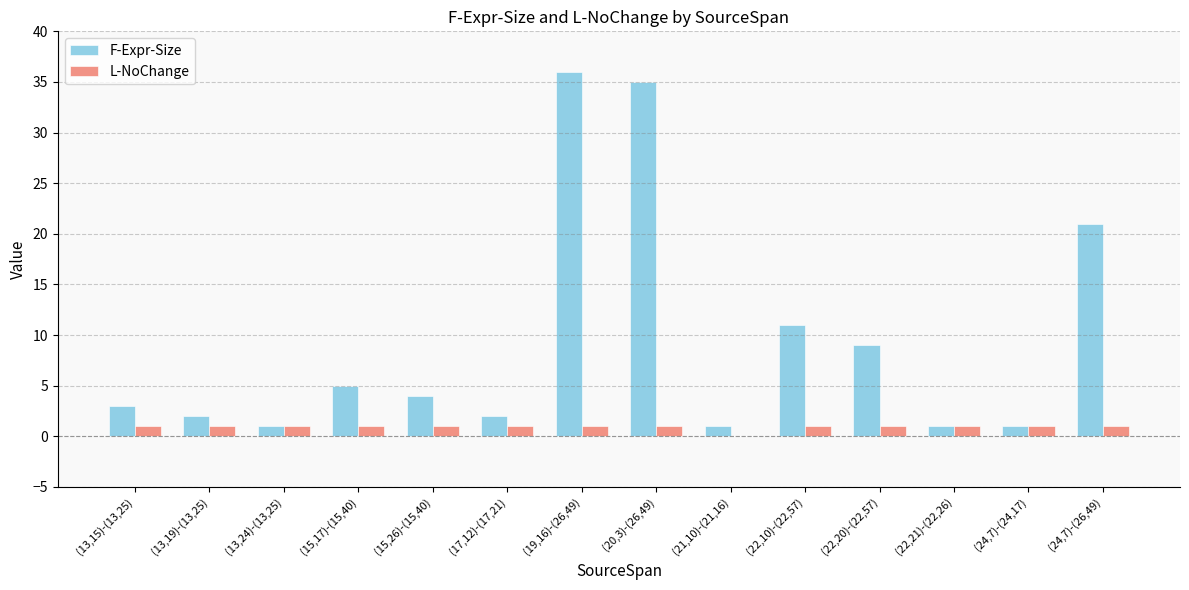

What is the maximum value for F-Expr-Size?

36